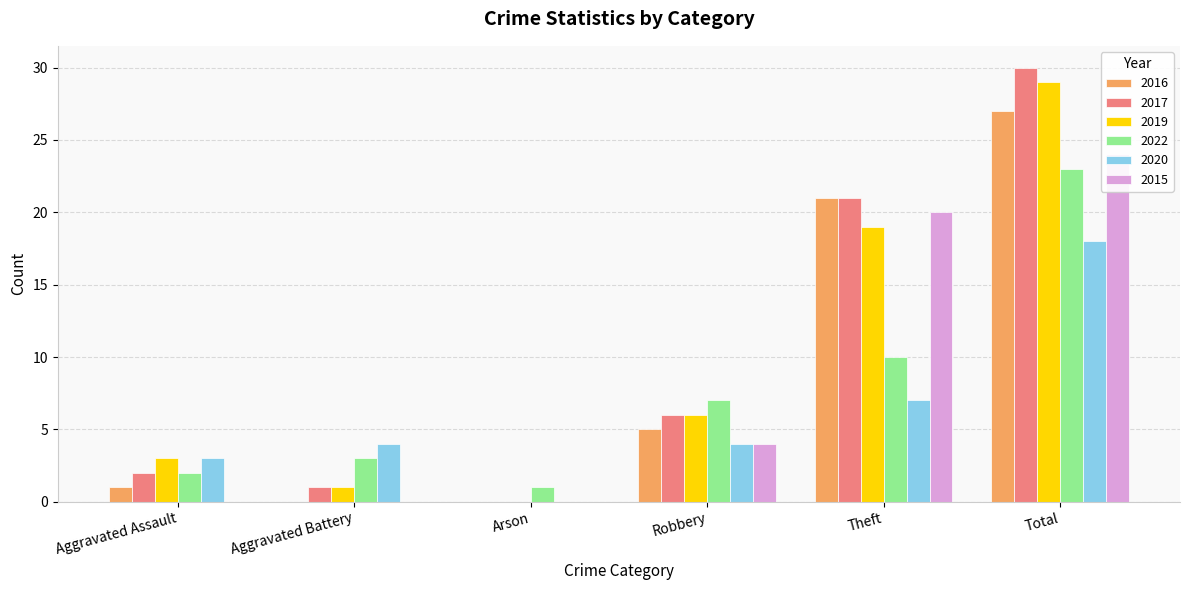

What is the label of the 1st bar from the right?

Total